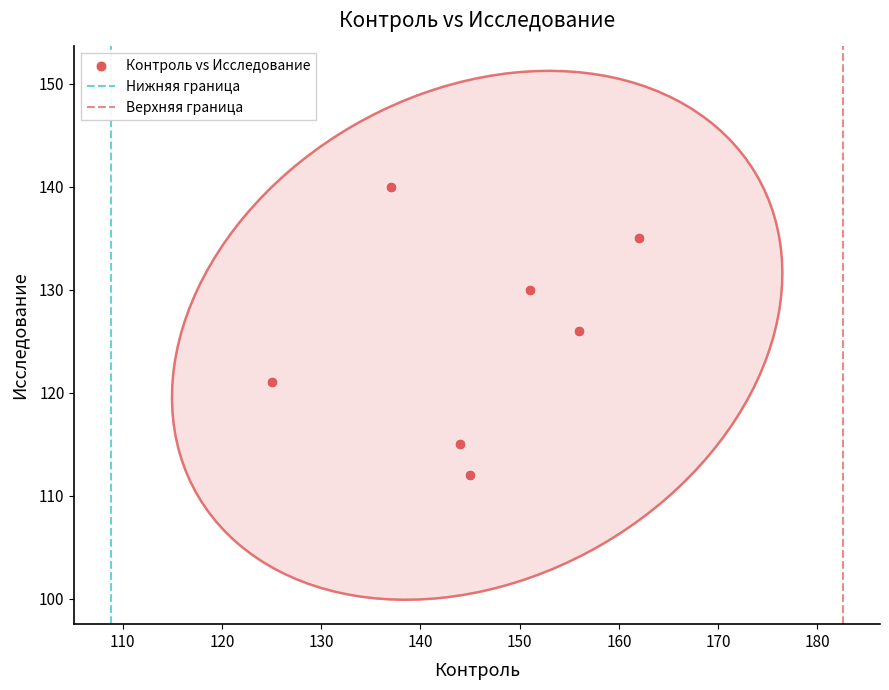

What is the range of Y values (max minus min)?

28